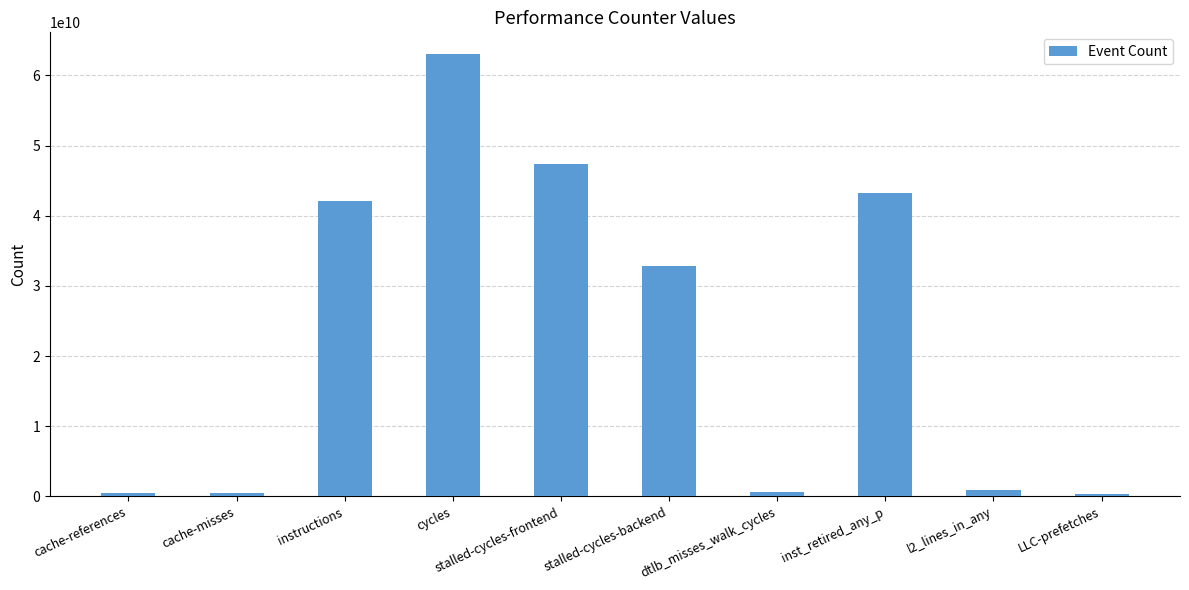

The value at cache-misses is 432582148. True or false?

True